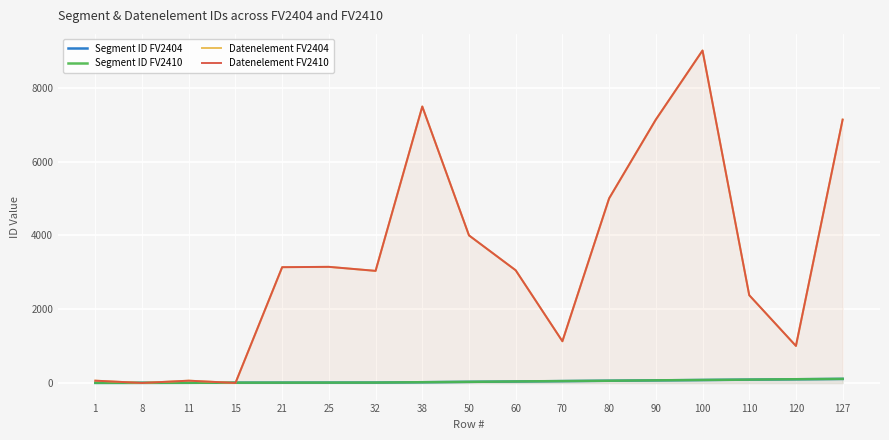

Which series changed the most between 80 and 90?

Datenelement FV2404